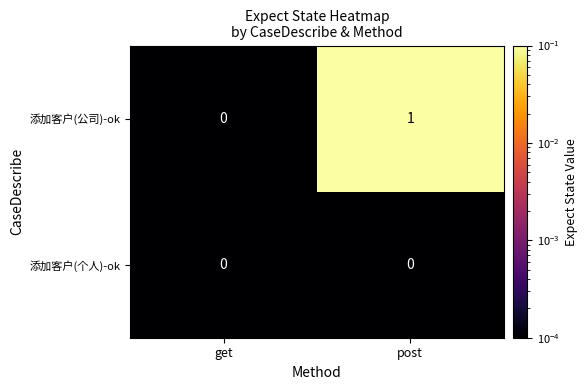

Rank the series by their maximum value, from lowest to highest.

添加客户(个人)-ok, 添加客户(公司)-ok